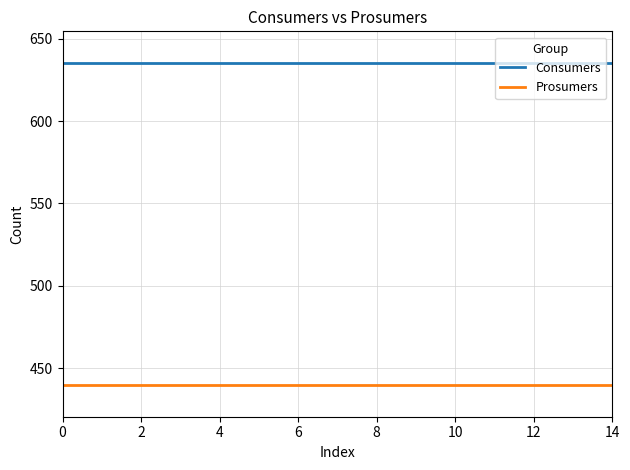

Rank the series by their average value, from lowest to highest.

Prosumers, Consumers